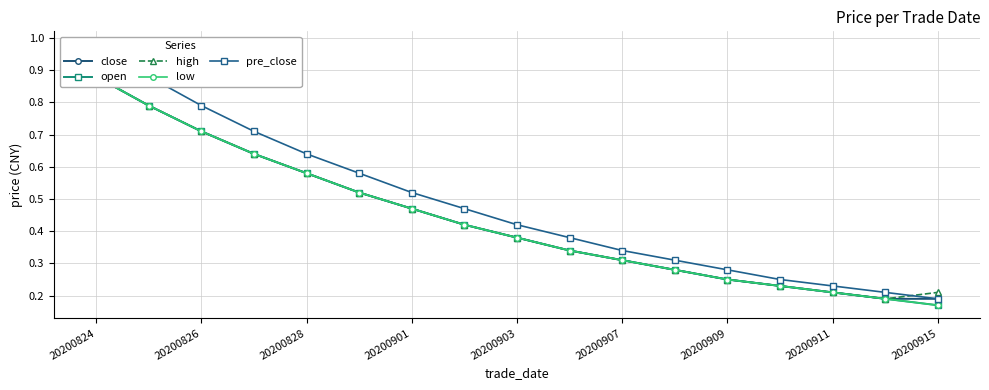

What is the greatest value displayed?

1.0